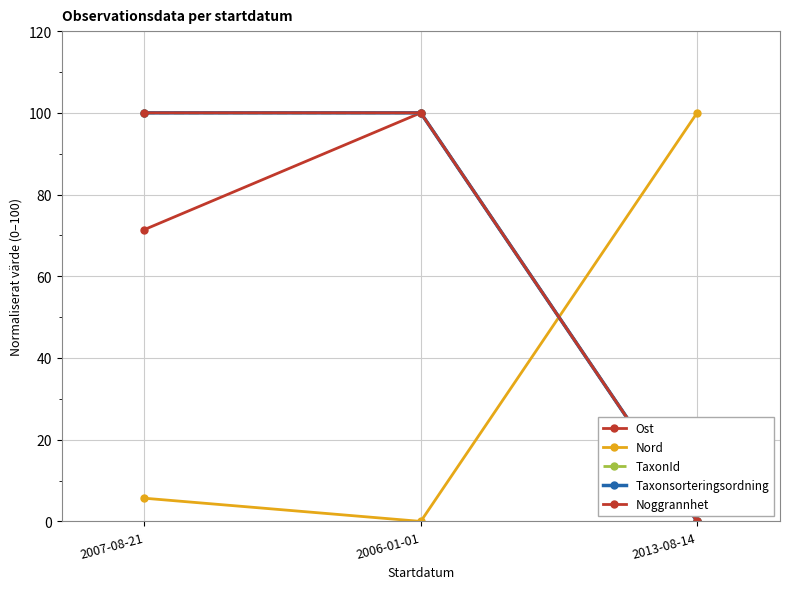

How many positive values does the Noggrannhet series have?

2